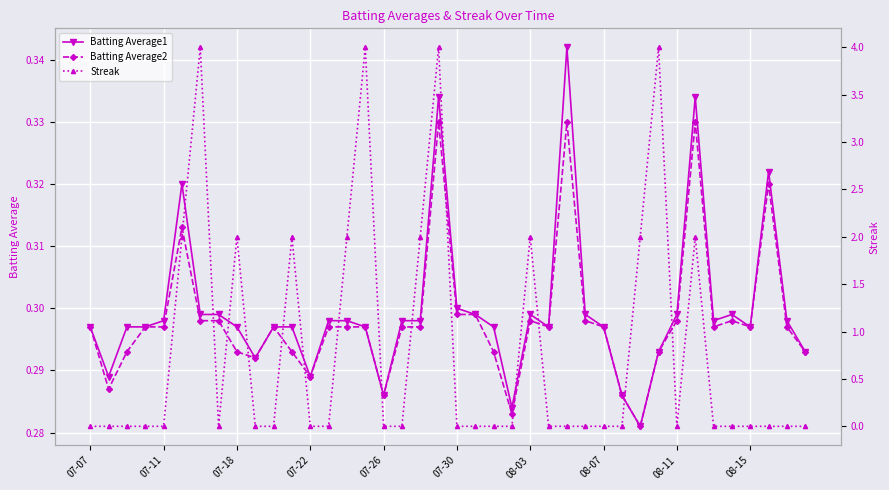

What is the difference between the highest and lowest values at 37?

0.3